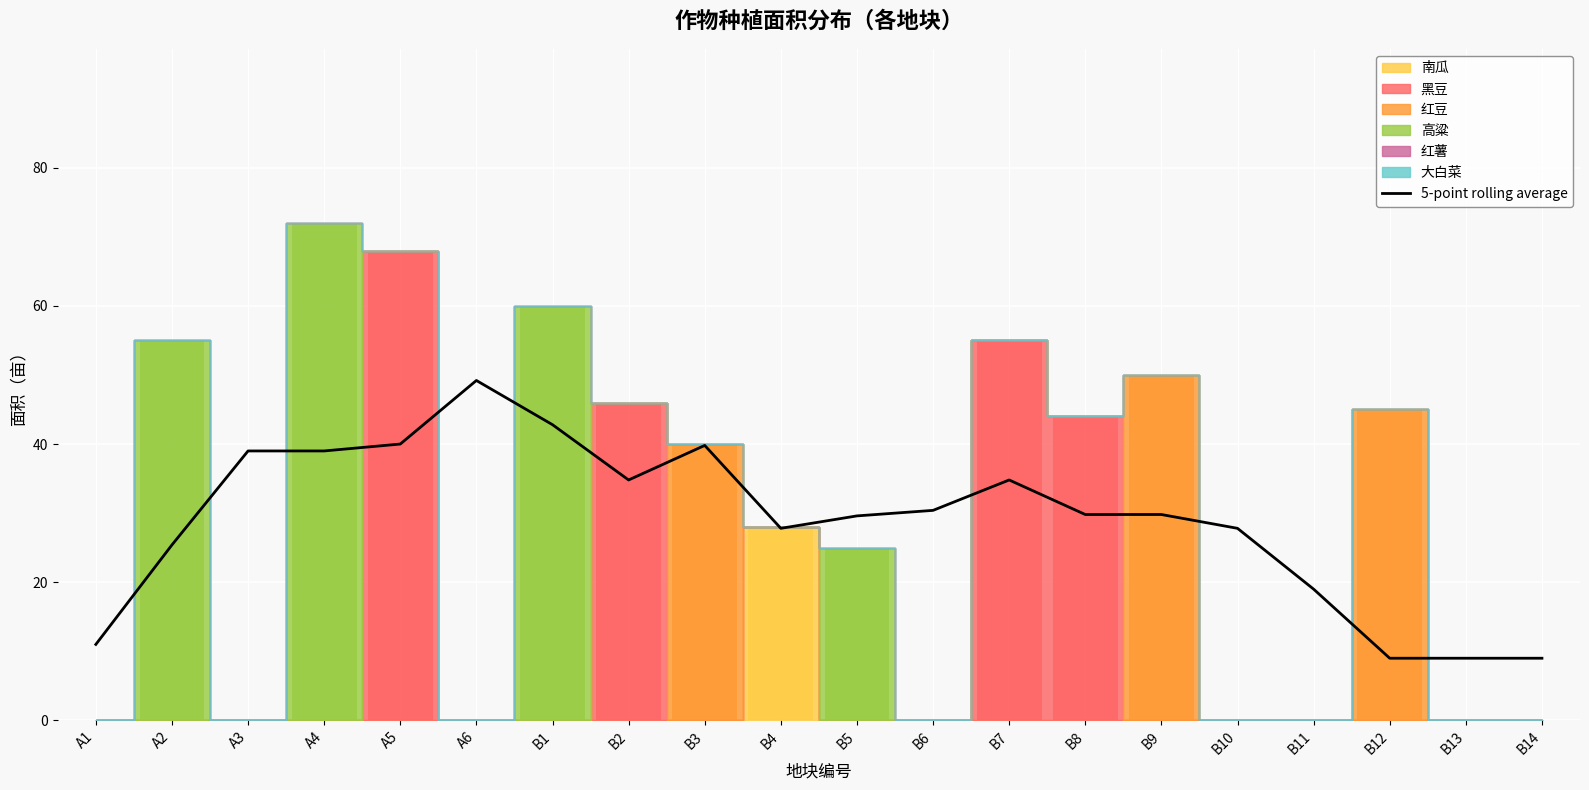

What is the change in value from A5 to B11?

-21.0